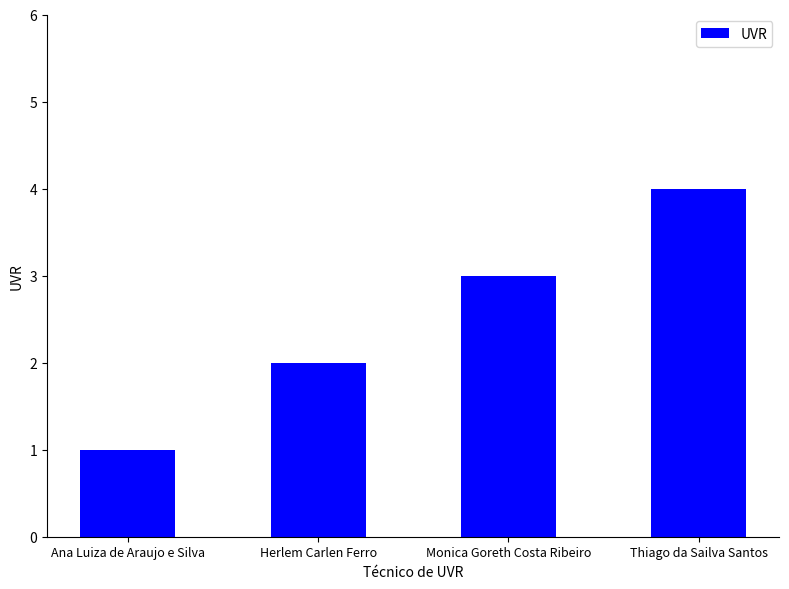

What is the label of the 4th bar from the right?

Ana Luiza de Araujo e Silva